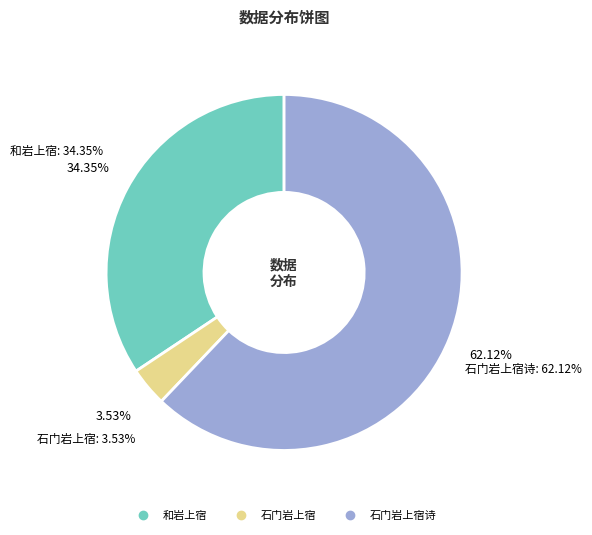

Is there any slice that represents more than half of the pie?

Yes